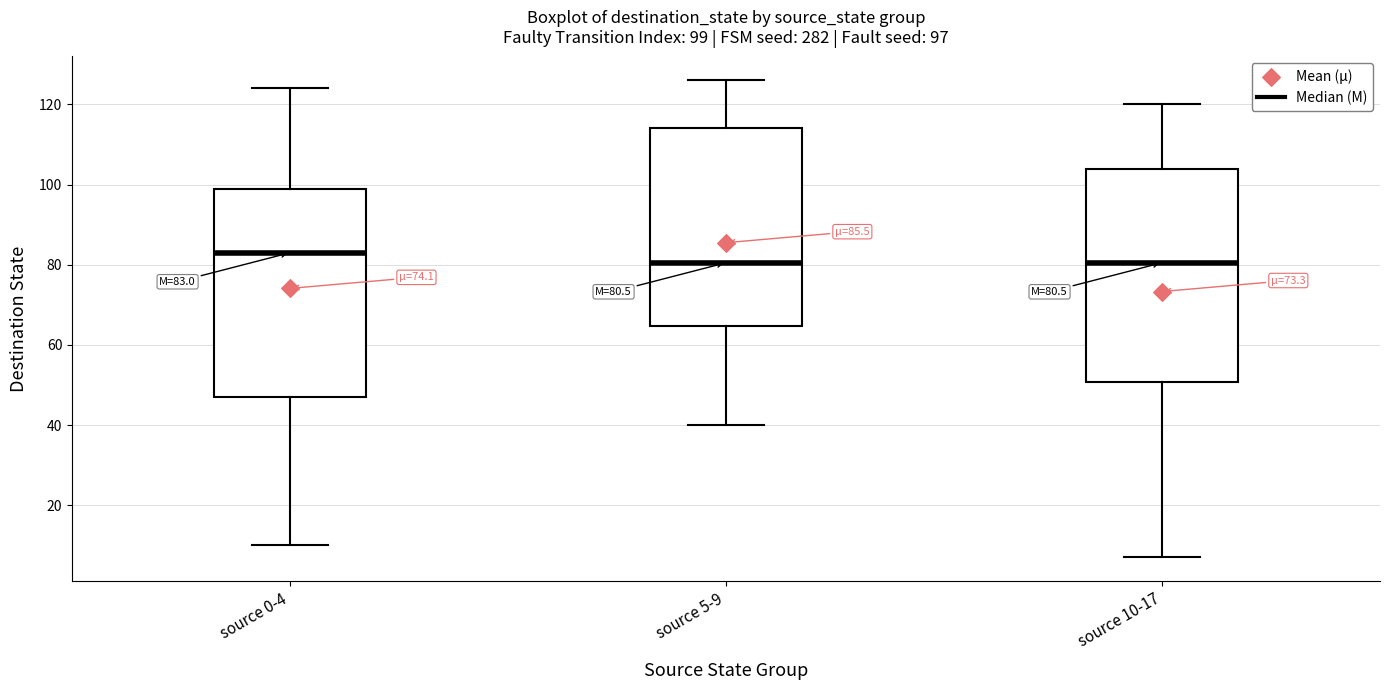

Which box's median line is the highest?

source 0-4